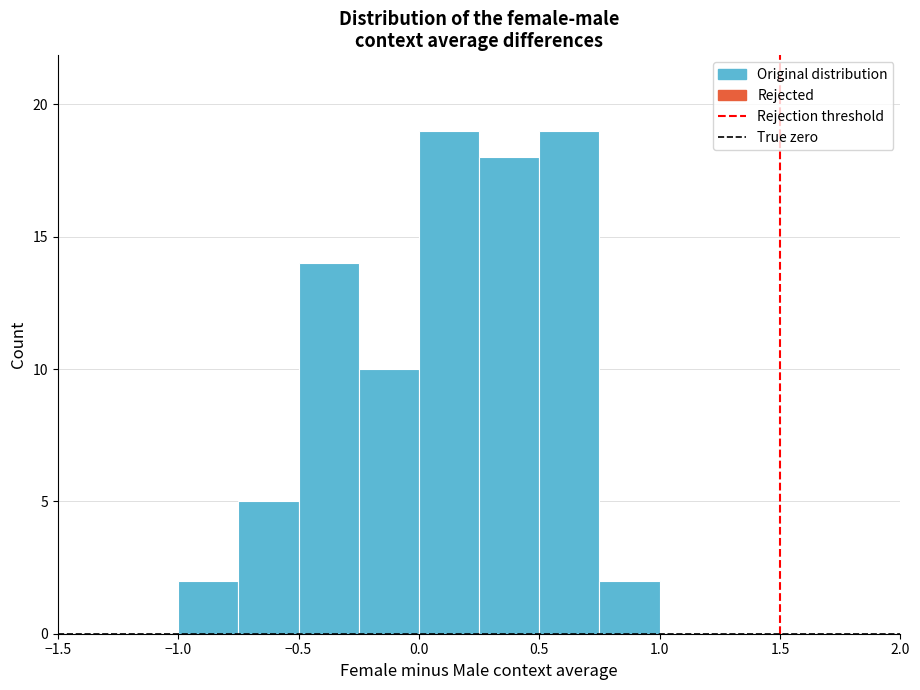

Reading left to right, transcribe this chart: for each bar, give the range it covers on the x-axis and its height. The values are not printed on the chart, so give them approximately, as read against the axis.

-1.25 to -1.00: 0
-1.00 to -0.75: 2
-0.75 to -0.50: 5
-0.50 to -0.25: 14
-0.25 to 0.00: 10
0.00 to 0.25: 19
0.25 to 0.50: 18
0.50 to 0.75: 19
0.75 to 1.00: 2
1.00 to 1.25: 0
1.25 to 1.50: 0
1.50 to 1.75: 0